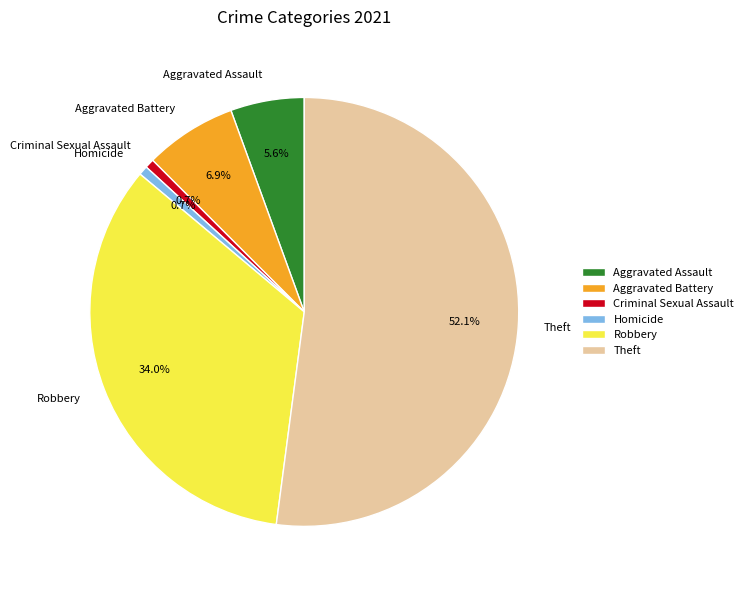

The Theft slice represents 40% of the pie. True or false?

False